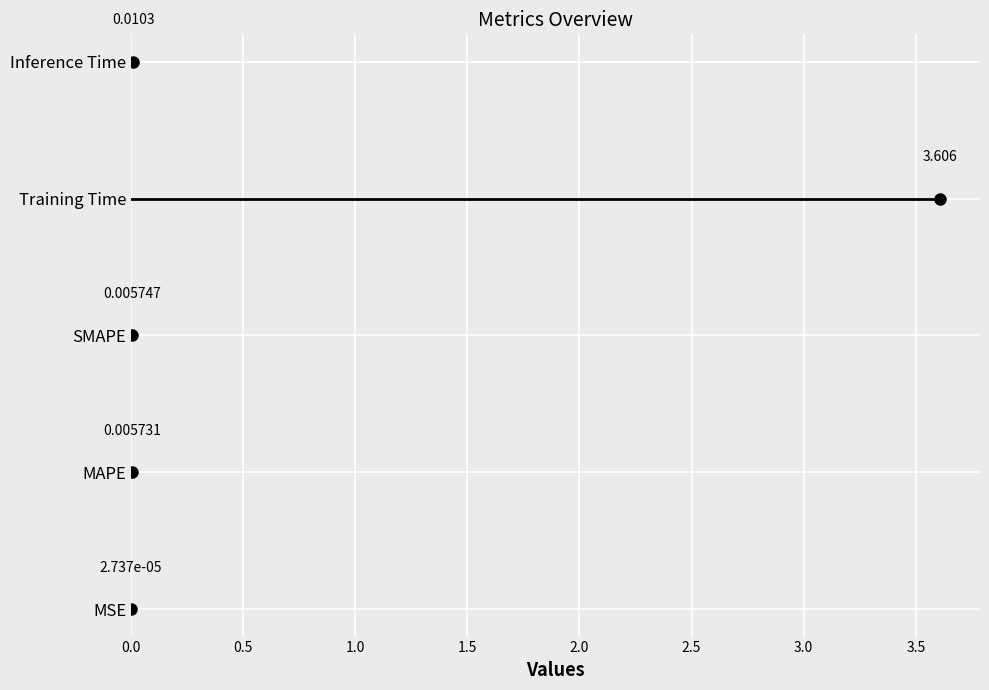

What is the difference between the values at MSE and Training Time?

3.6